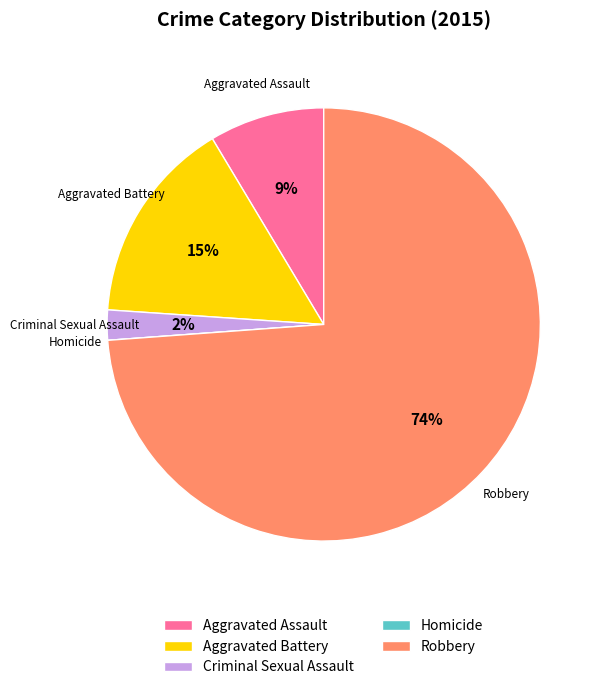

What percentage is the Aggravated Assault slice, to the nearest percent?

9%